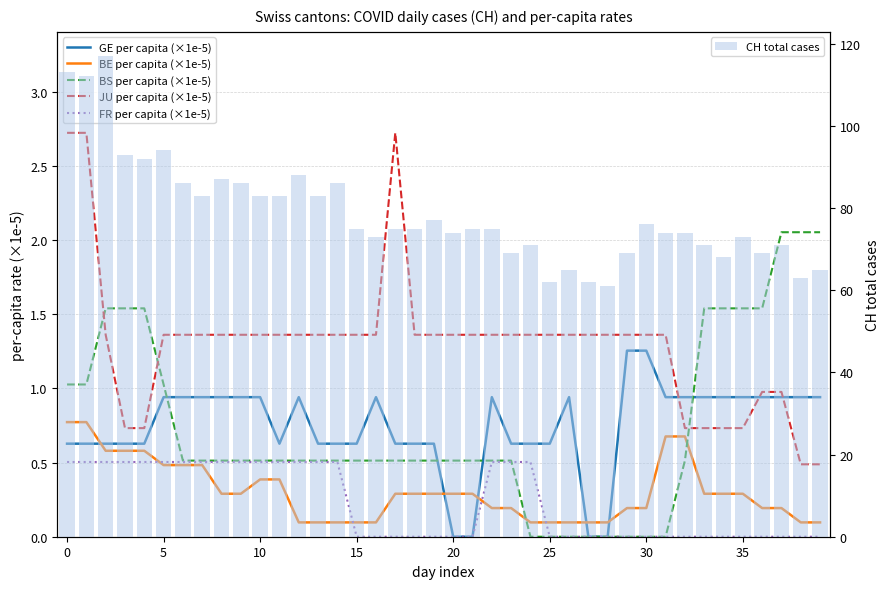

What is the difference between the maximum and minimum values in the CH total cases series?

56